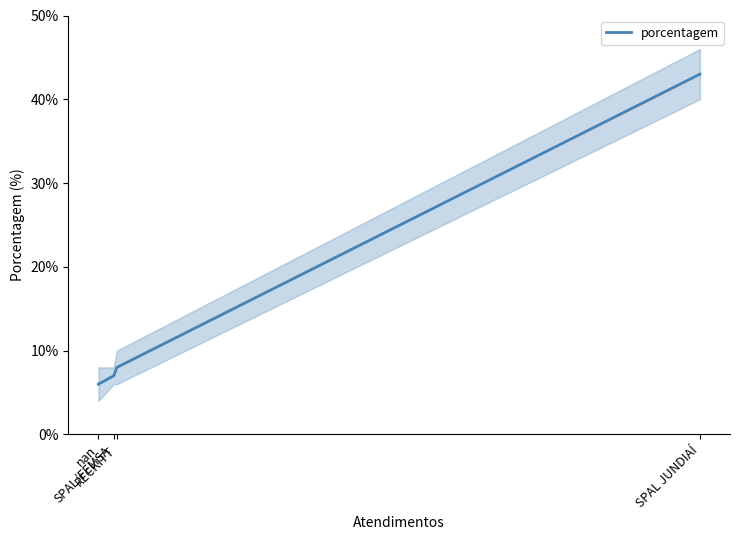

Count the number of values greater than 8.

1